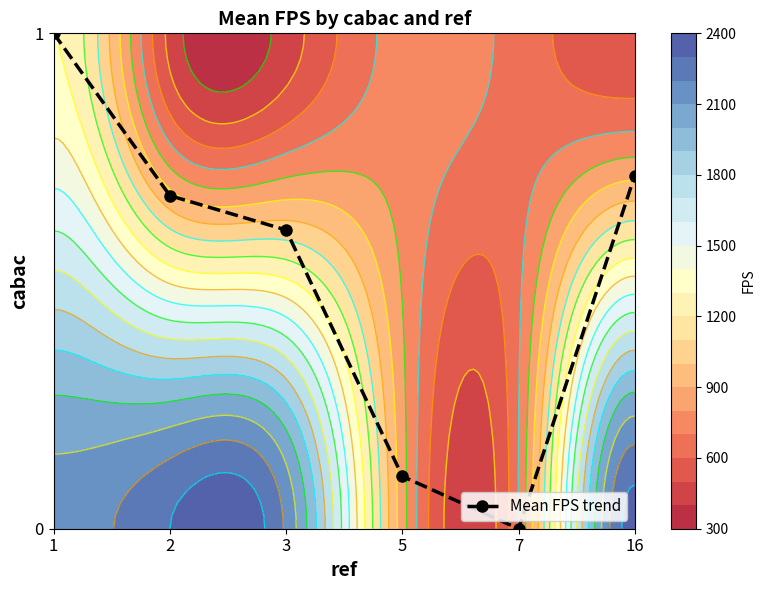

The value at 1 is 0.3. True or false?

False